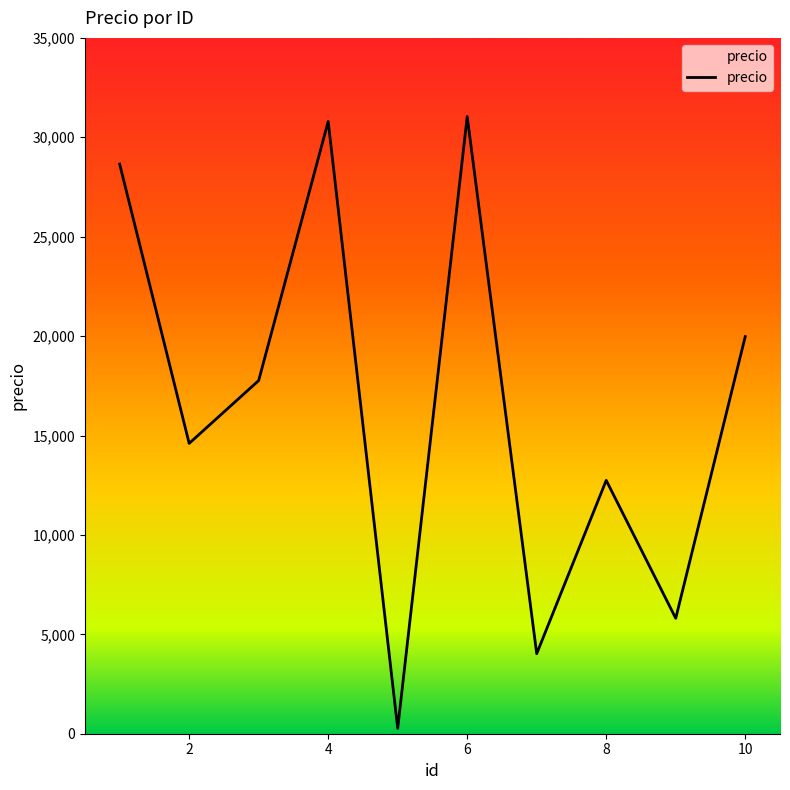

What is the maximum value shown in the chart?

31043